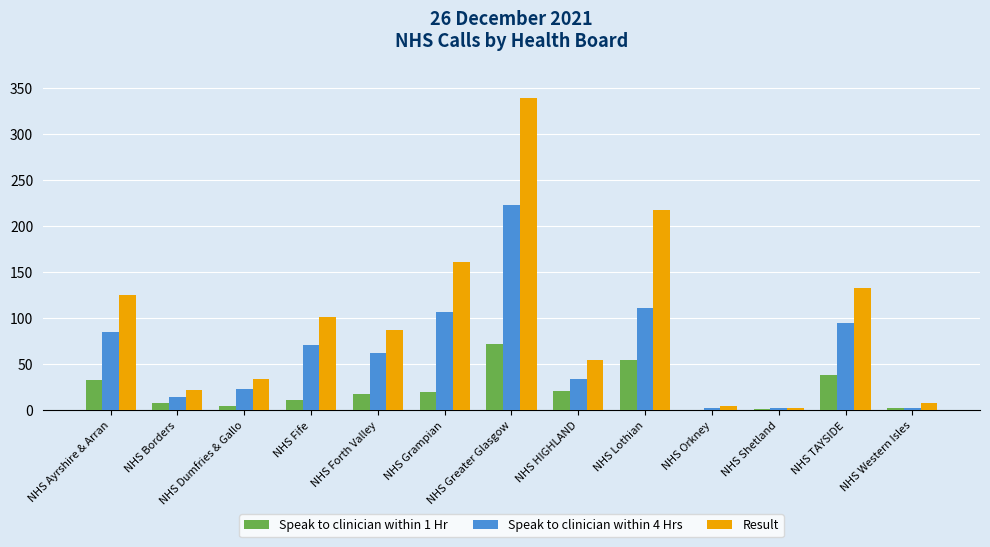

What is the total value across all series at NHS Borders?

45